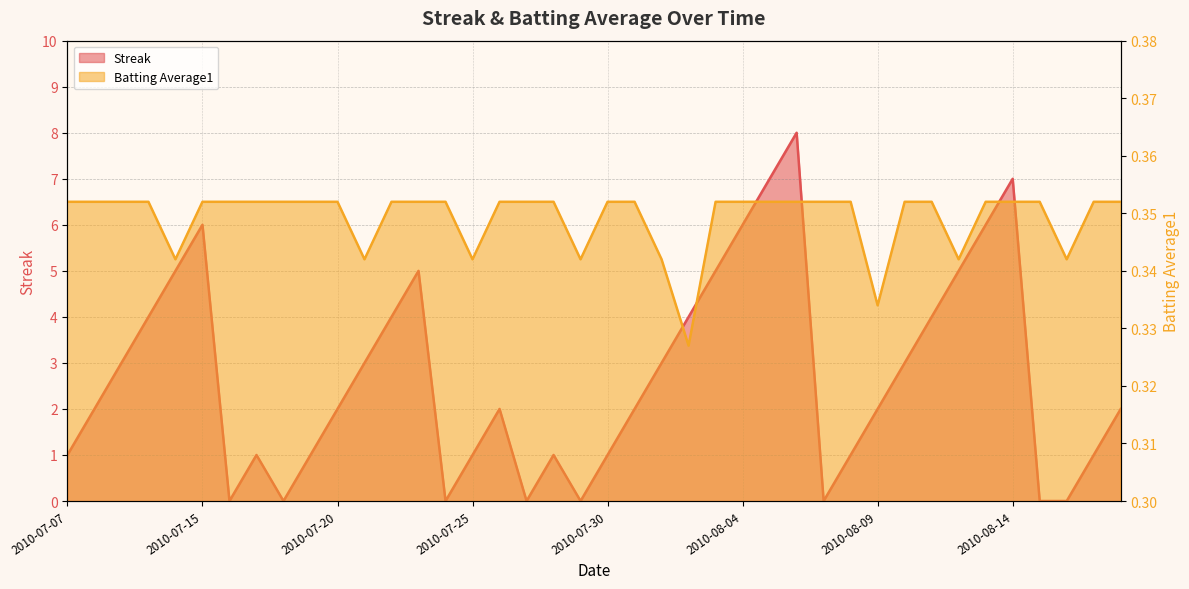

How many interior local valleys does the Streak series have?

6